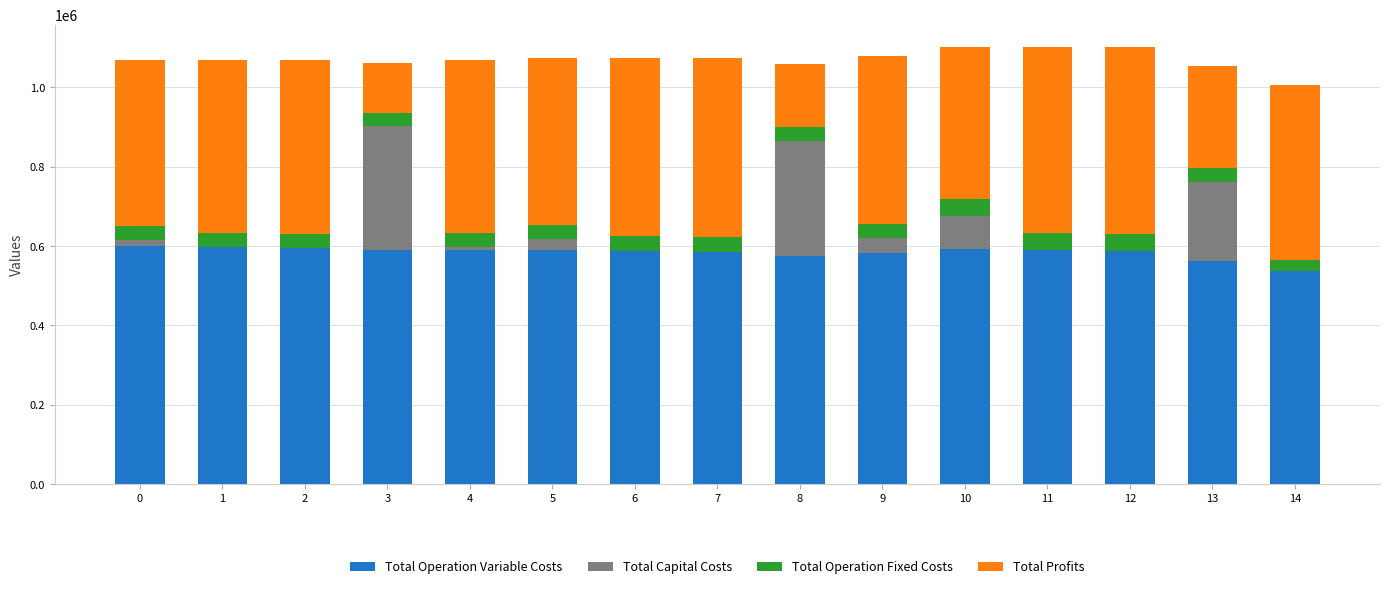

What is the highest value of the Total Operation Variable Costs series?

599599.6